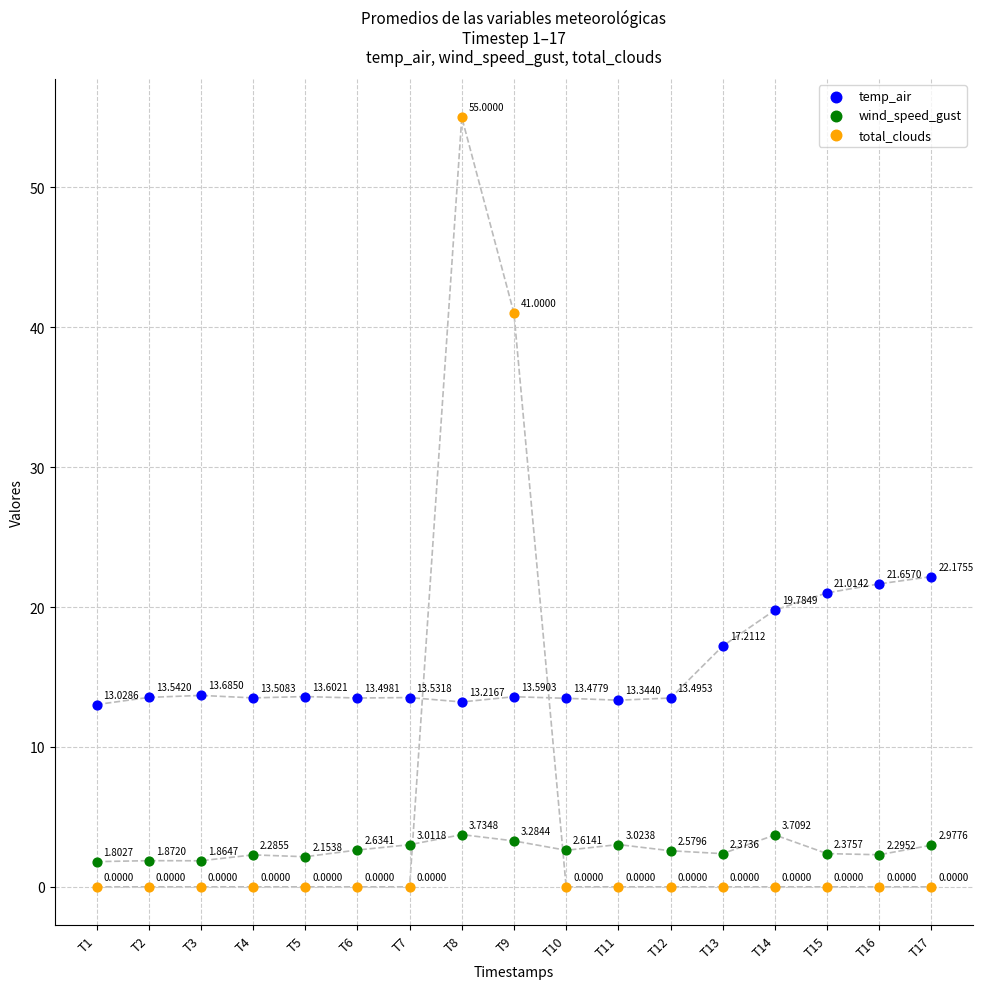

Across all data points, what is the range of Y values (max minus min)?

55.0